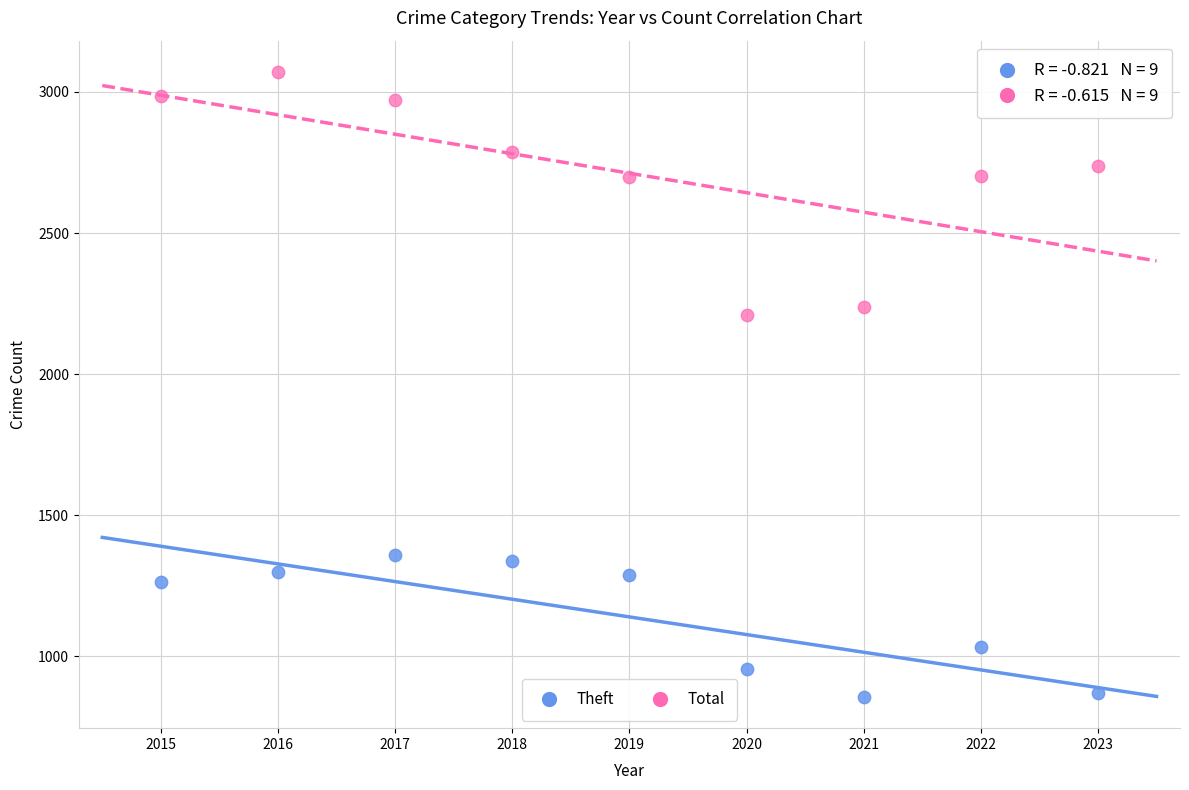

Which series reaches the minimum Y coordinate?

Theft